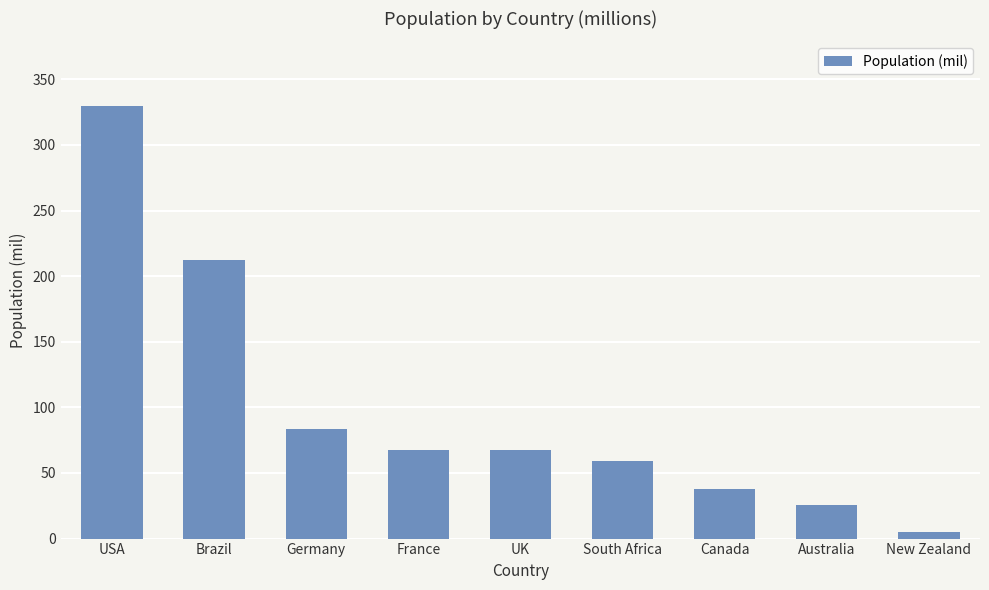

What is the approximate value at USA?

329.5